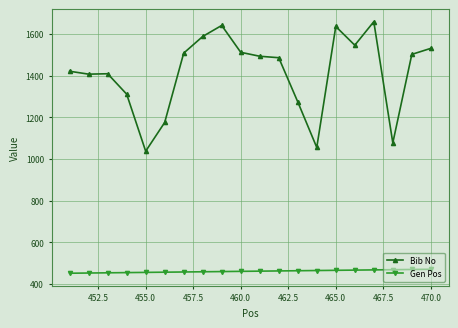

How many data points in Bib No are less than 1493?

10